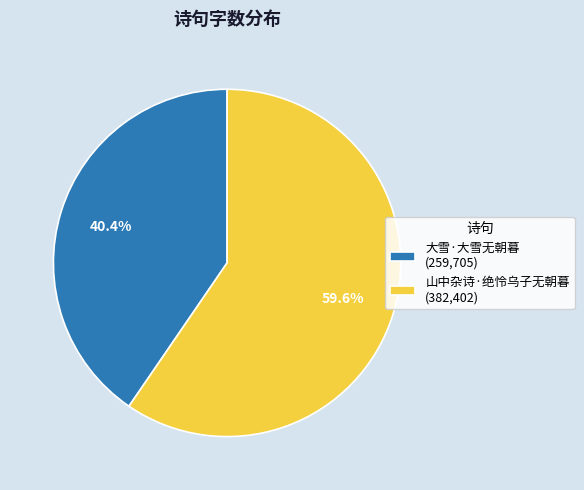

Approximately how many times larger is the value at 山中杂诗·绝怜乌子无朝暮 compared to 大雪·大雪无朝暮?

1.5